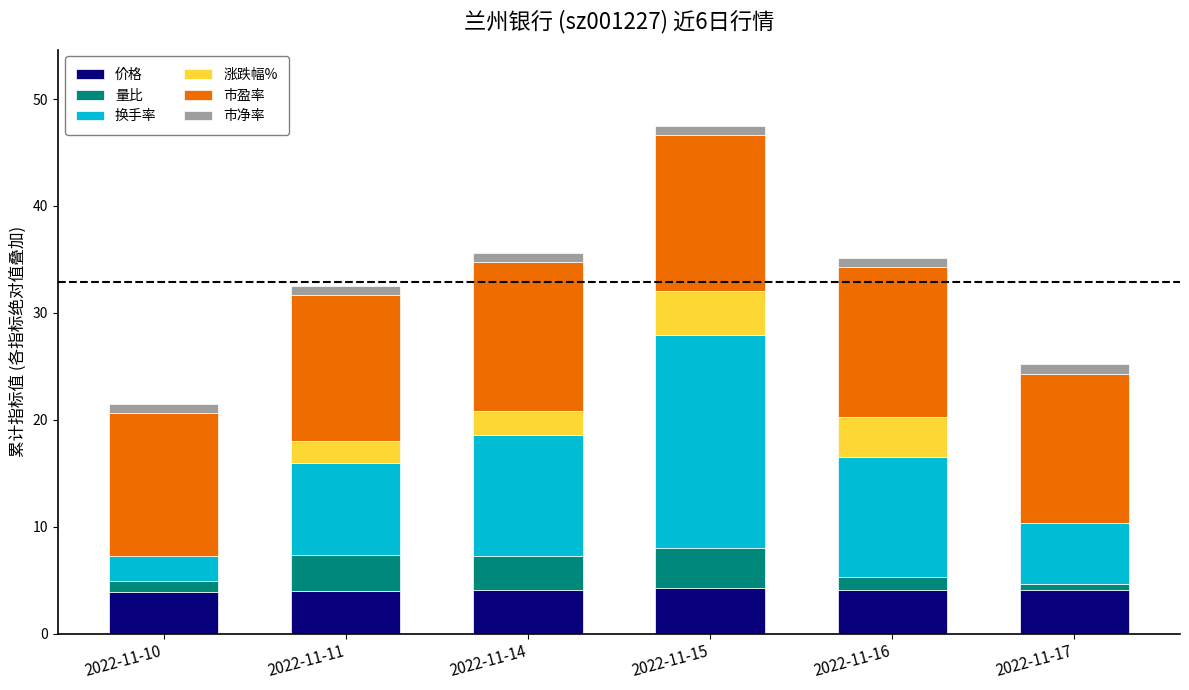

At which category is the sum across all series the highest?

2022-11-15